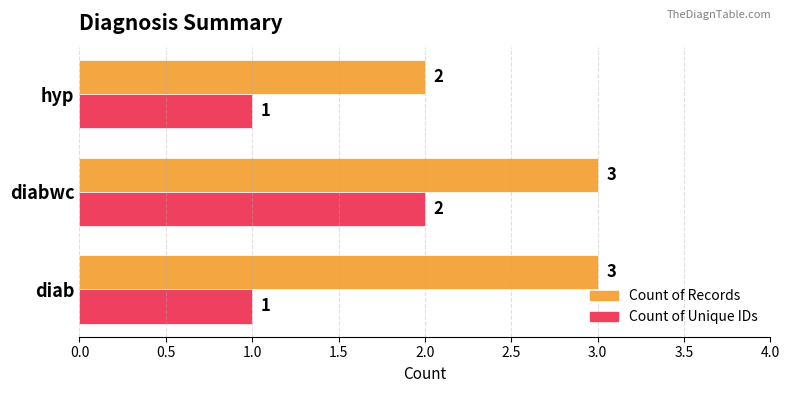

The value of Count of Records at diabwc is 2. True or false?

False